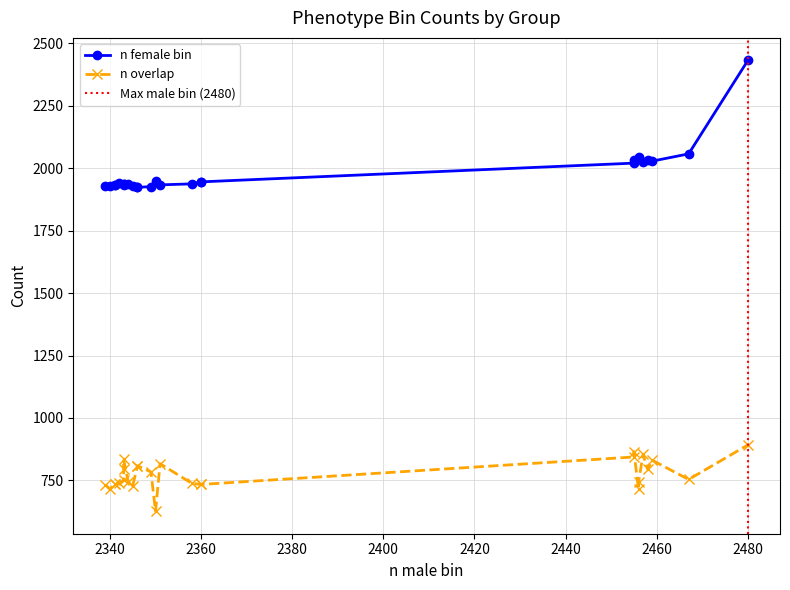

What is the minimum value shown in the chart?

627